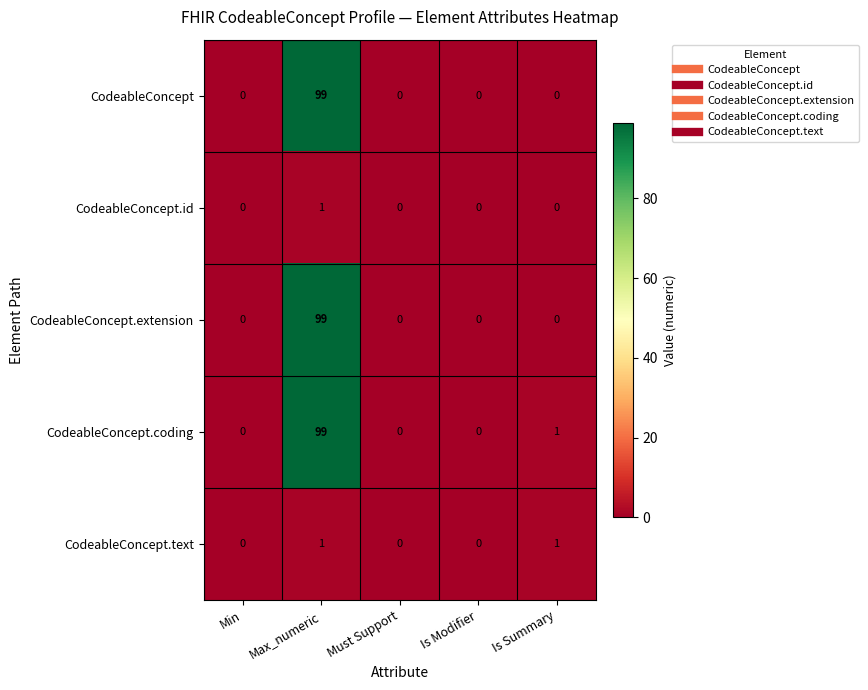

Reading left to right, what are all the values shown in this chart?

CodeableConcept: 0	99	0	0	0
CodeableConcept.id: 0	1	0	0	0
CodeableConcept.extension: 0	99	0	0	0
CodeableConcept.coding: 0	99	0	0	1
CodeableConcept.text: 0	1	0	0	1